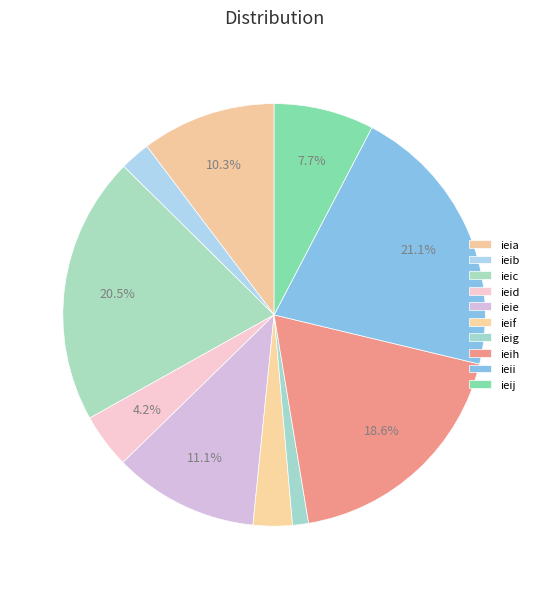

The ieij slice represents 8% of the pie. True or false?

True